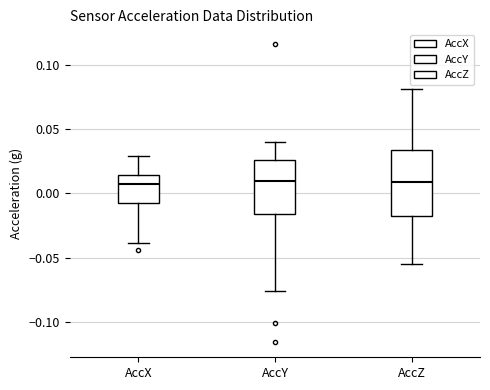

Where does the upper whisker of the box for AccX end on the y-axis? The values are not printed on the chart, so give them approximately, as read against the axis.

0.030